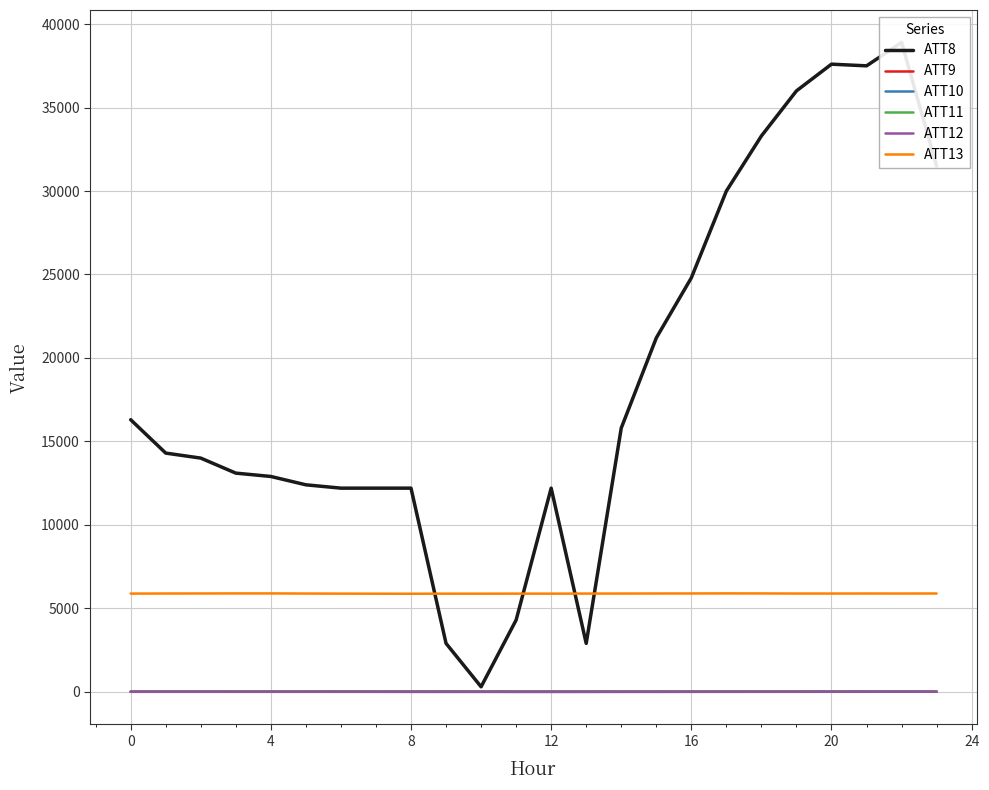

True or false: ATT10 and ATT9 intersect in this chart.

False